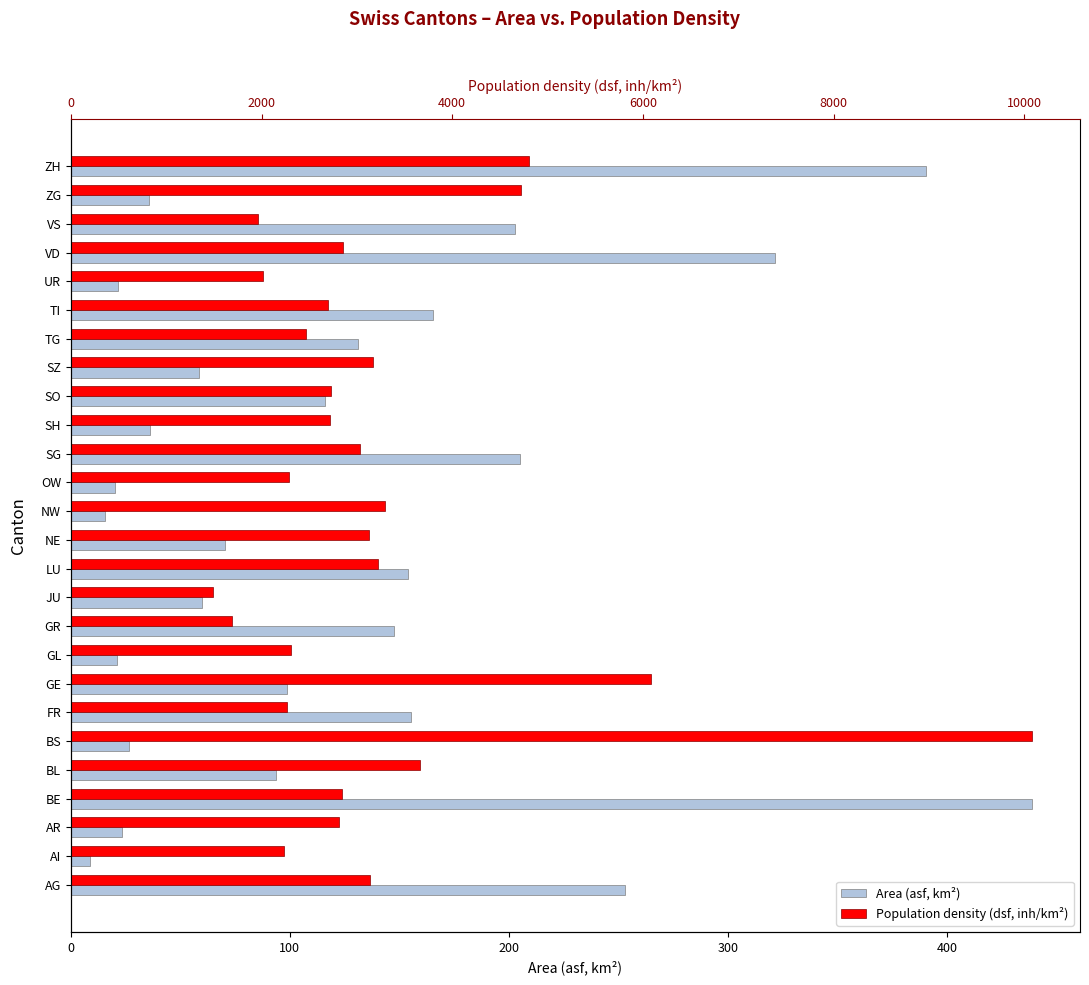

What are all the series names shown in the legend?

Area (asf, km²), Population density (dsf, inh/km²)